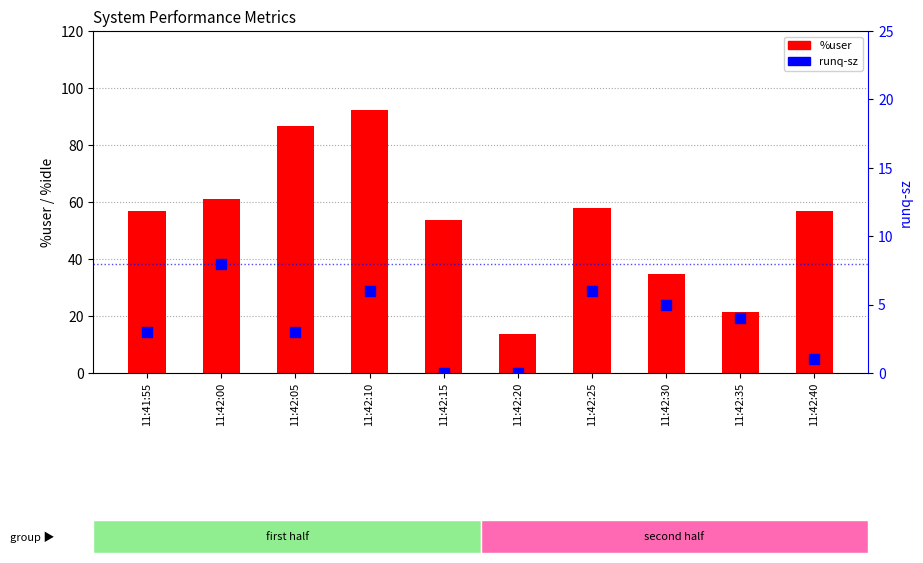

Which series has the widest spread of Y values?

%user